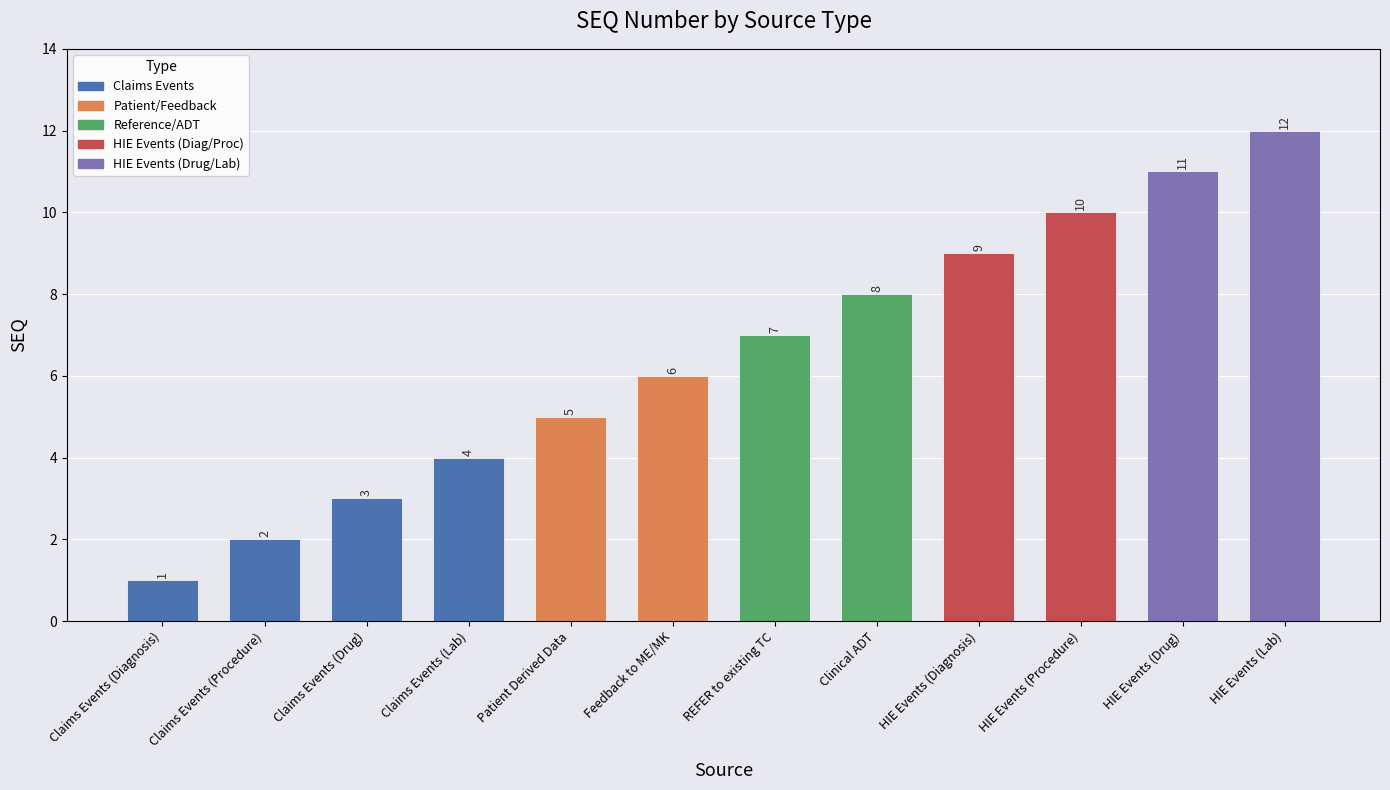

Is it true that the value at Claims Events (Lab) is 4?

True